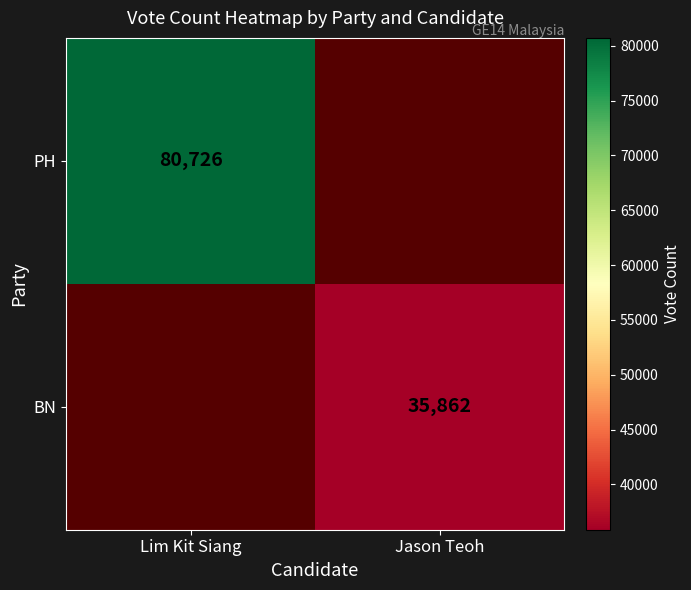

What is the smallest value displayed?

35862.0